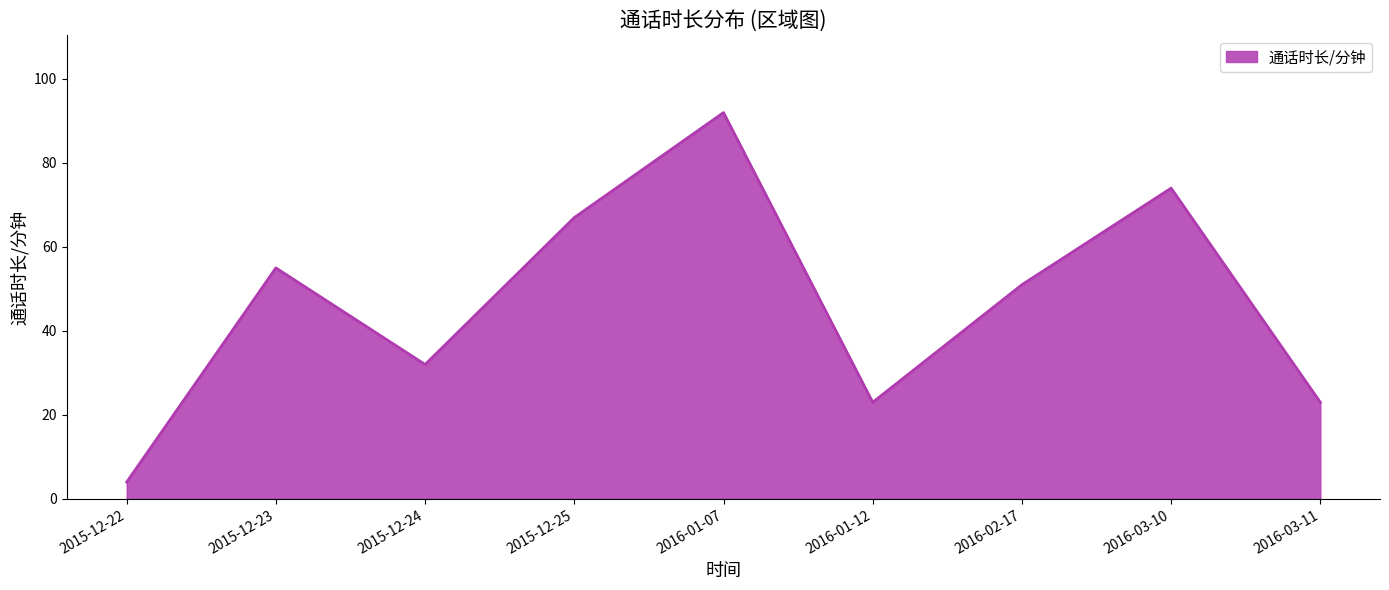

What is the average value?

47